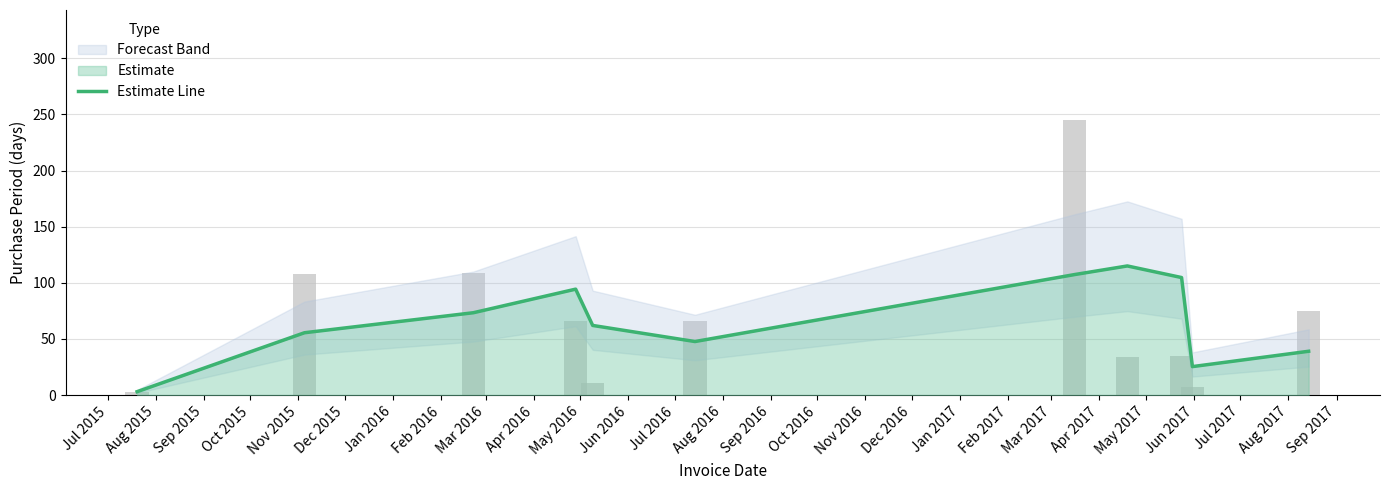

What is the average value?

66.1